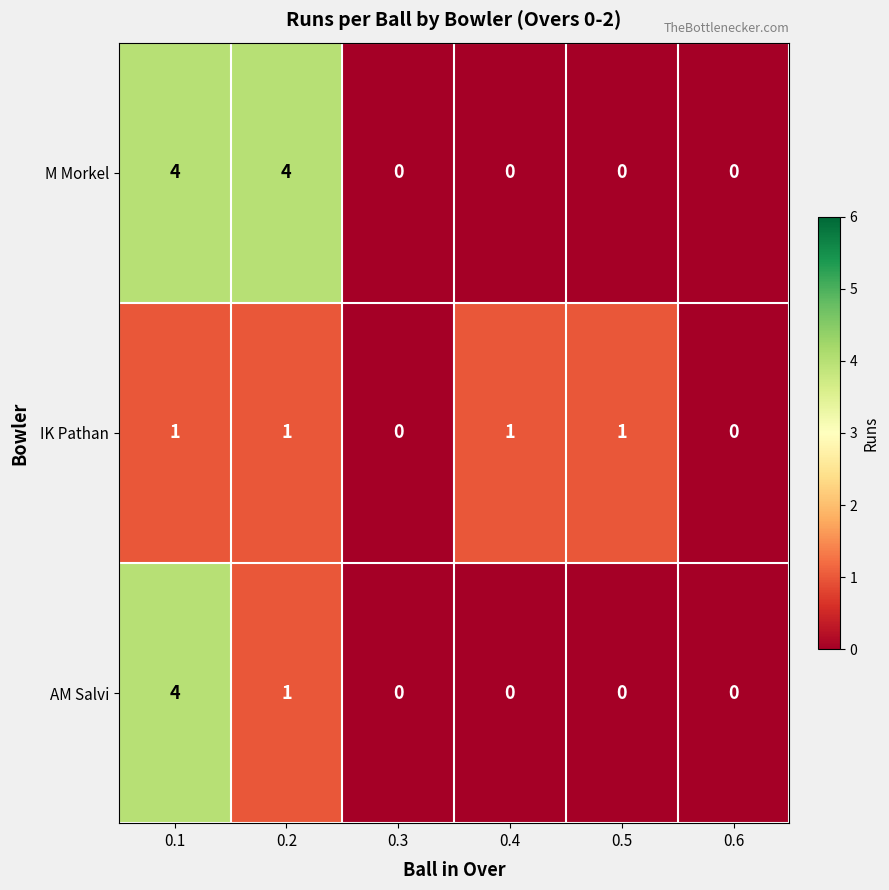

Reading left to right, list all the values displayed in this chart.

M Morkel: 0.1=4	0.2=4	0.3=0	0.4=0	0.5=0	0.6=0
IK Pathan: 0.1=1	0.2=1	0.3=0	0.4=1	0.5=1	0.6=0
AM Salvi: 0.1=4	0.2=1	0.3=0	0.4=0	0.5=0	0.6=0